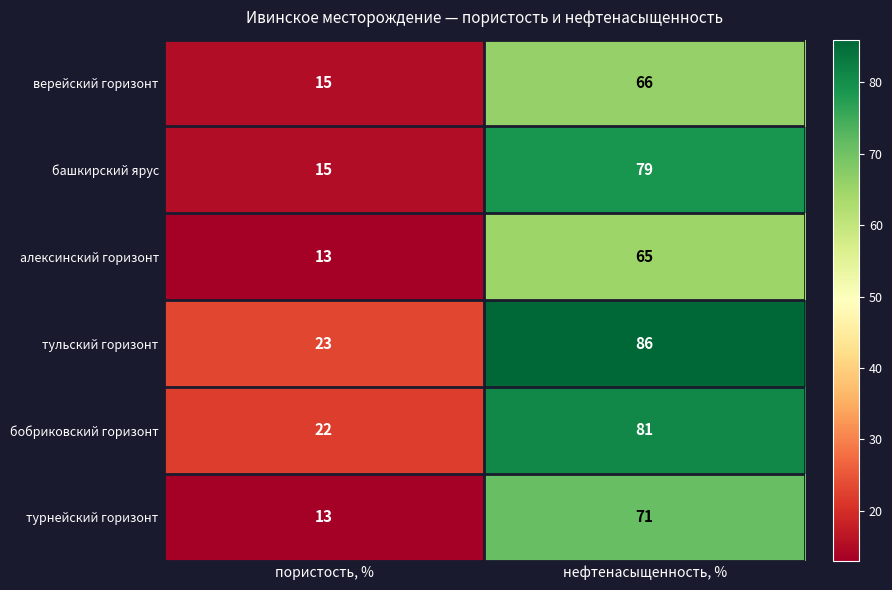

Between пористость, % and нефтенасыщенность, %, which series saw the biggest shift?

башкирский ярус